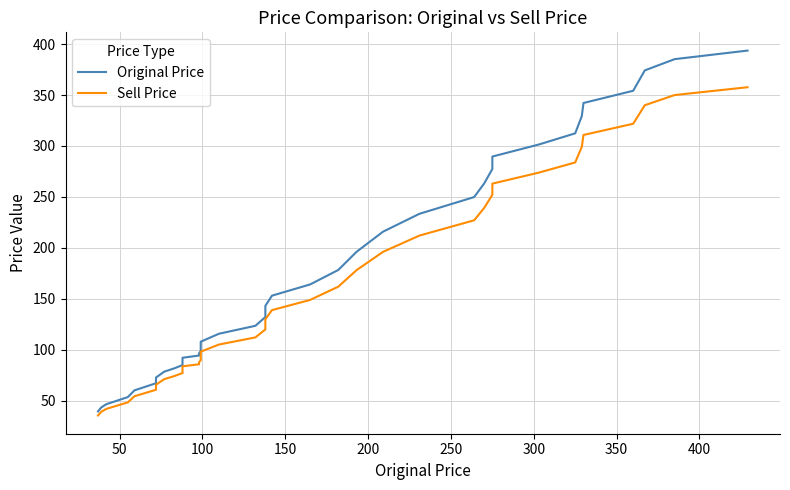

What is the maximum value shown in the chart?

393.7